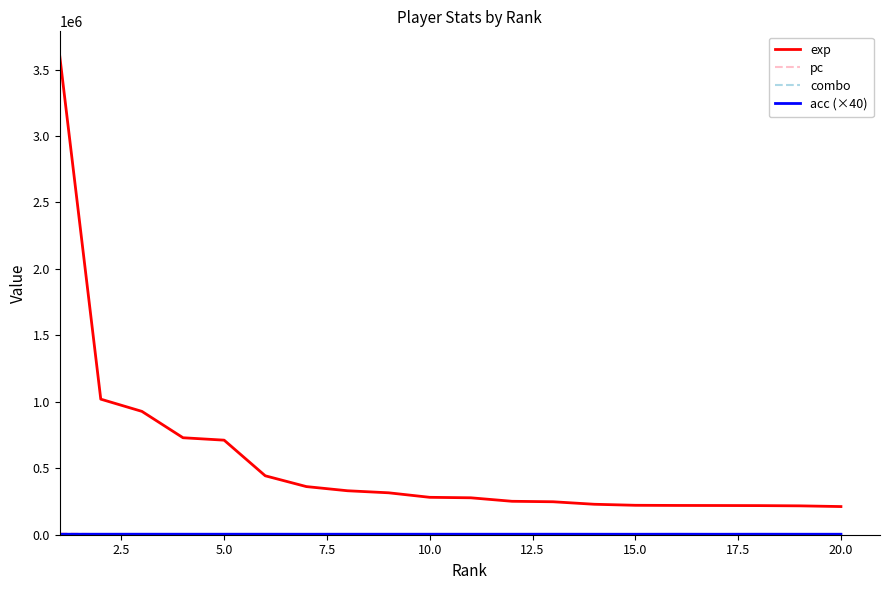

What is the greatest value displayed?

3607088.0